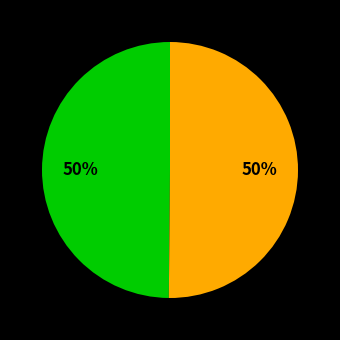

To the nearest percent, what is the average slice percentage?

50%